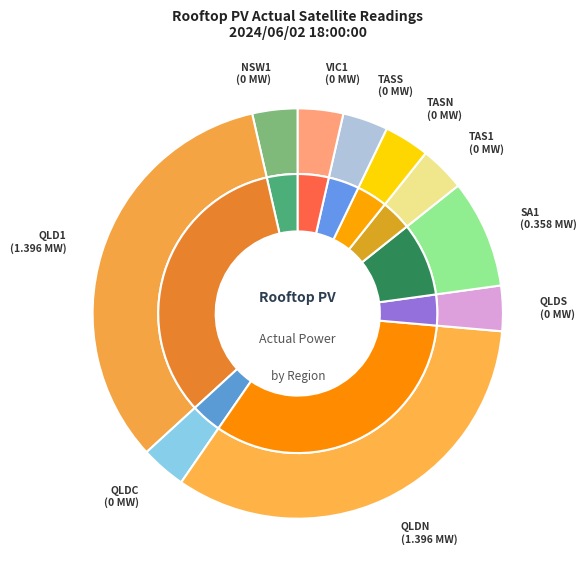

To the nearest percent, what is the combined percentage of QLDN and QLD1?

89%